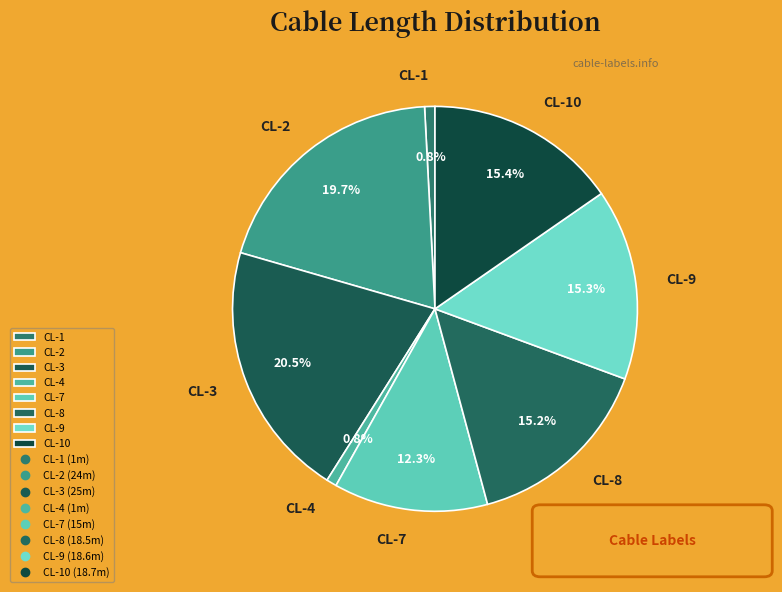

What is the largest slice in the pie chart?

CL-3